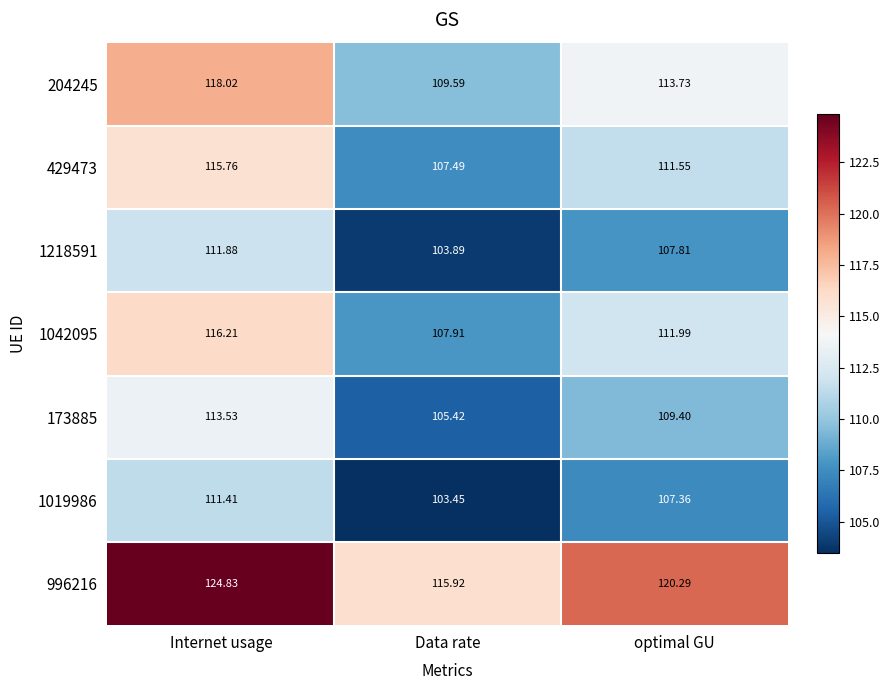

At which label is 429473 closest to 111?

optimal GU